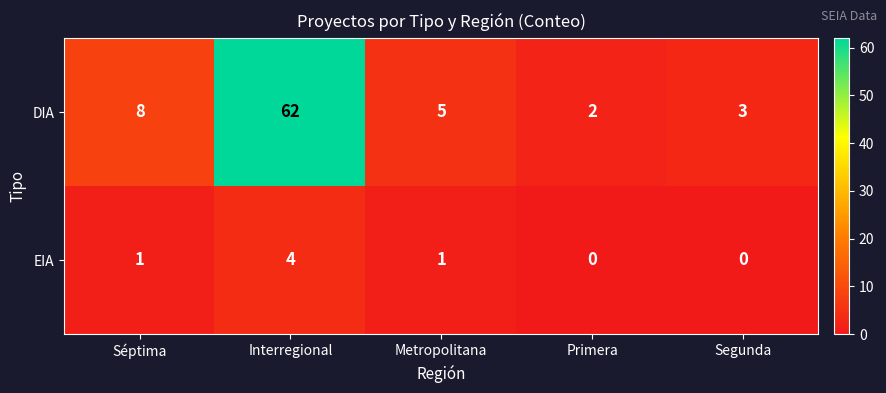

Count the EIA values in the range 0 to 1.

4